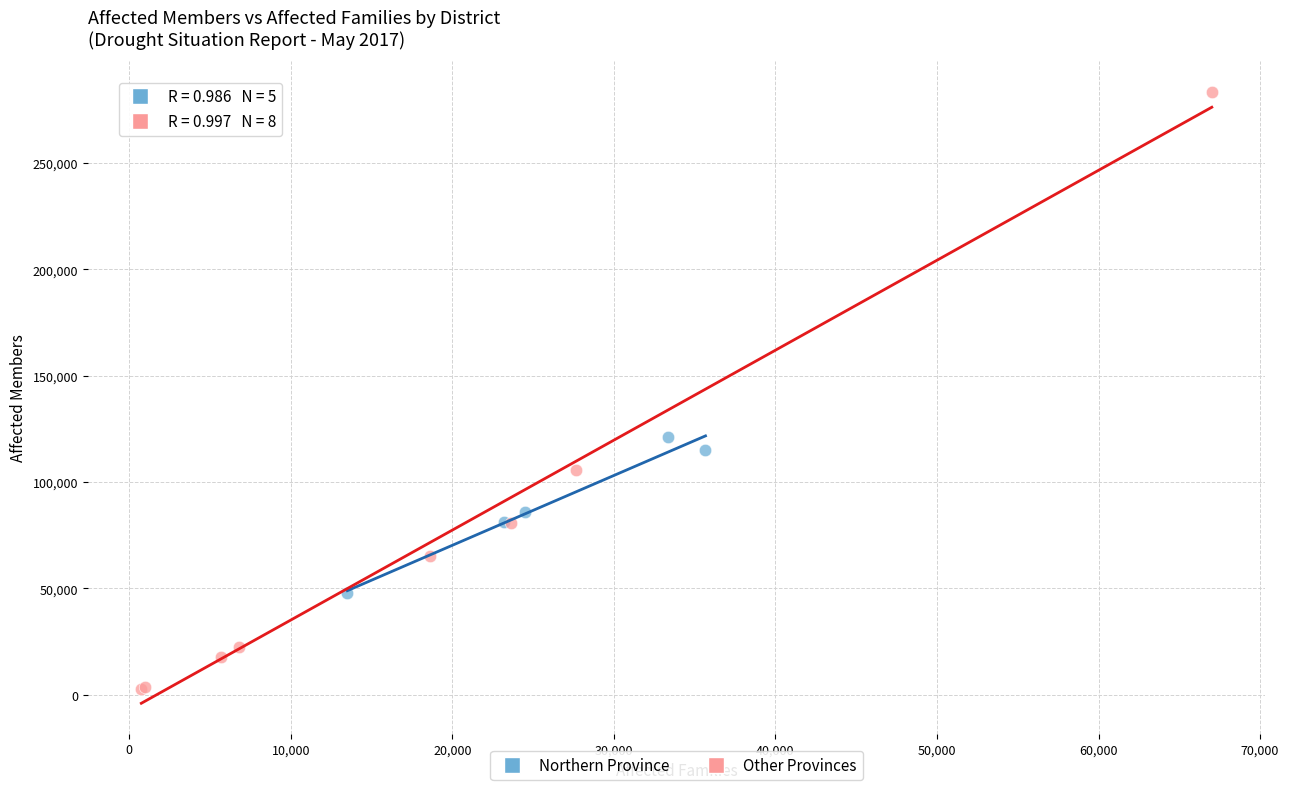

Which series reaches the maximum Y coordinate?

Other Provinces